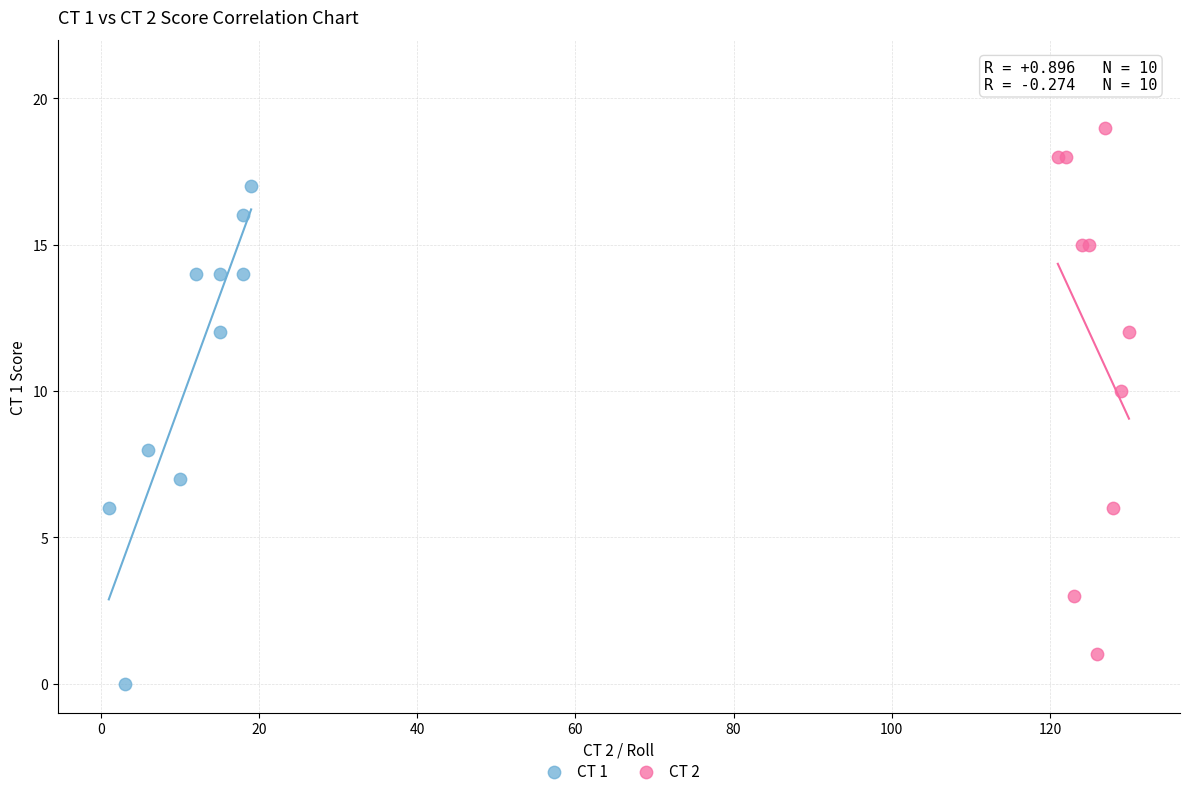

What are all the series names shown in the legend?

CT 1, CT 2